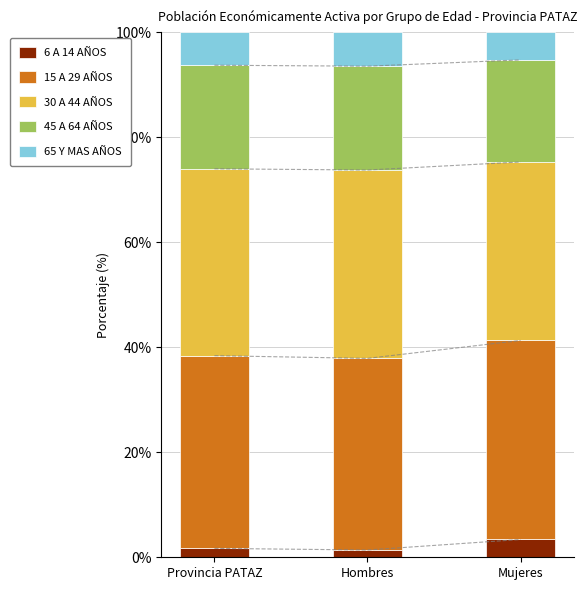

At which label does 45 A 64 AÑOS reach its peak?

Hombres